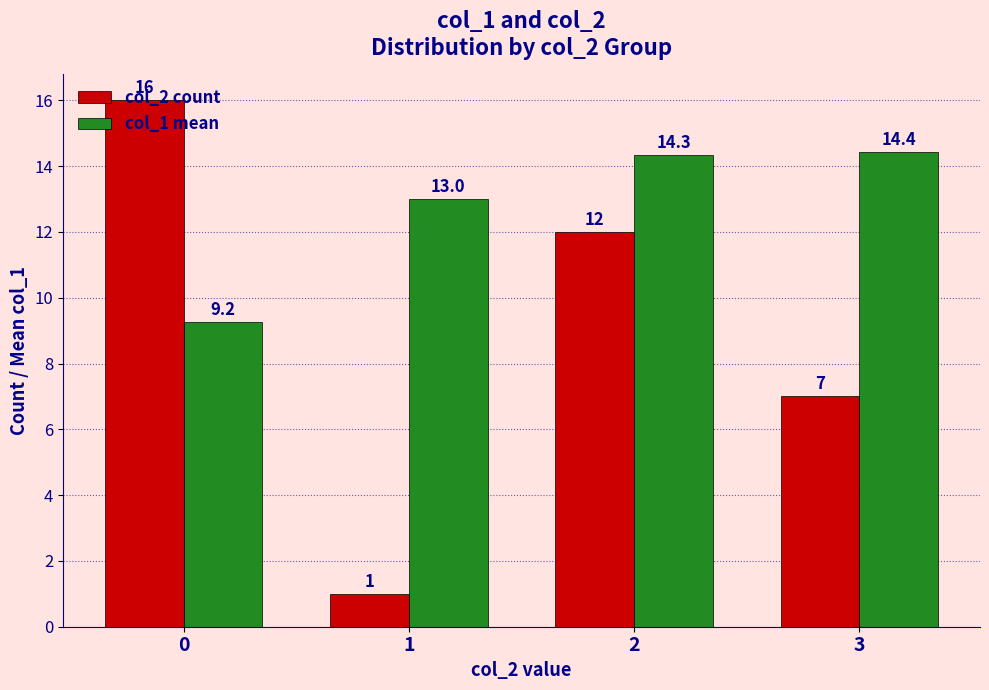

What are all the series names shown in the legend?

col_2 count, col_1 mean